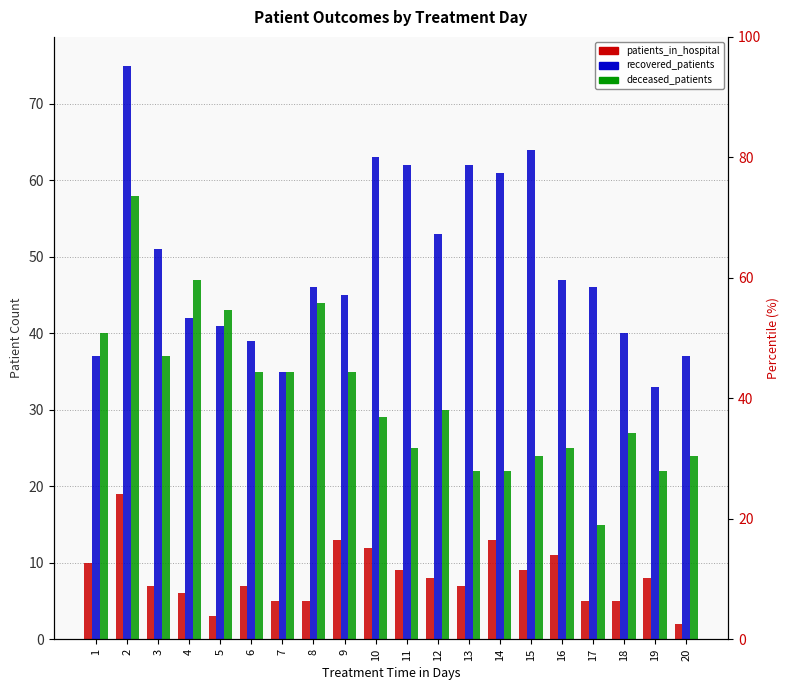

Rank the series by their maximum value, from lowest to highest.

patients_in_hospital, deceased_patients, recovered_patients